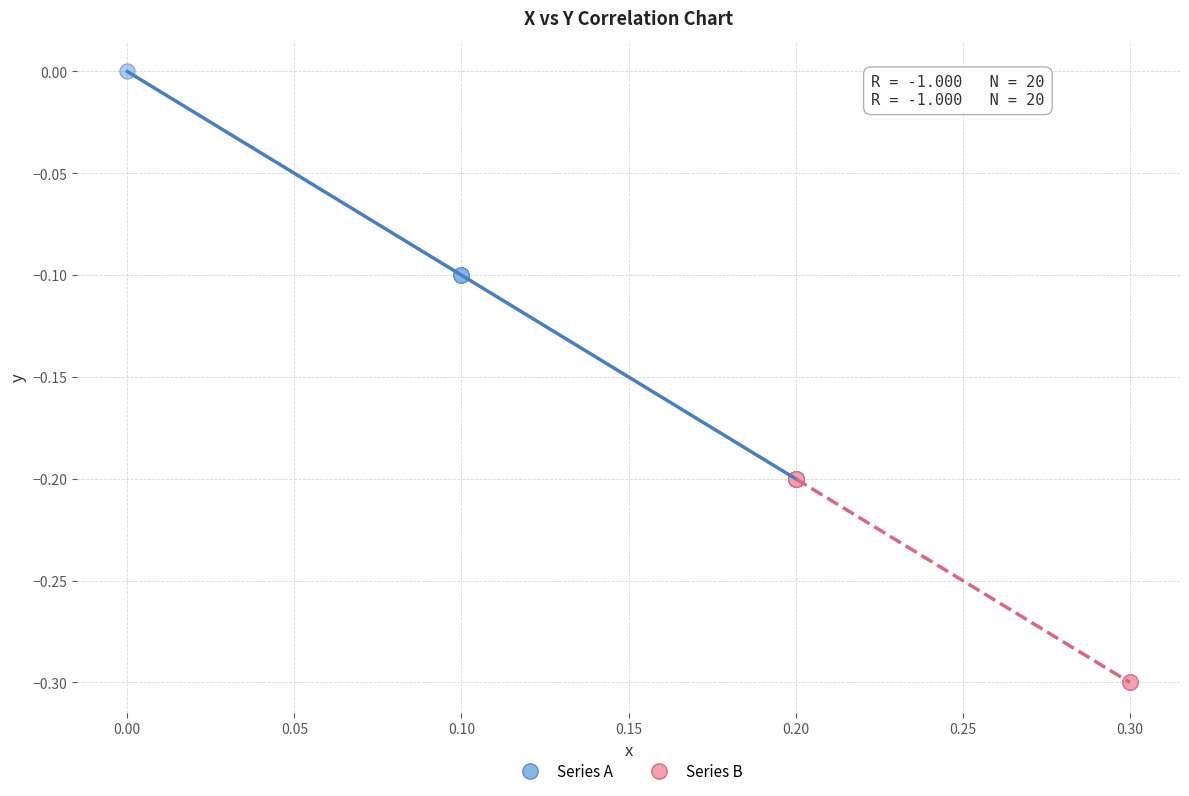

Which series reaches the maximum Y coordinate?

Series A